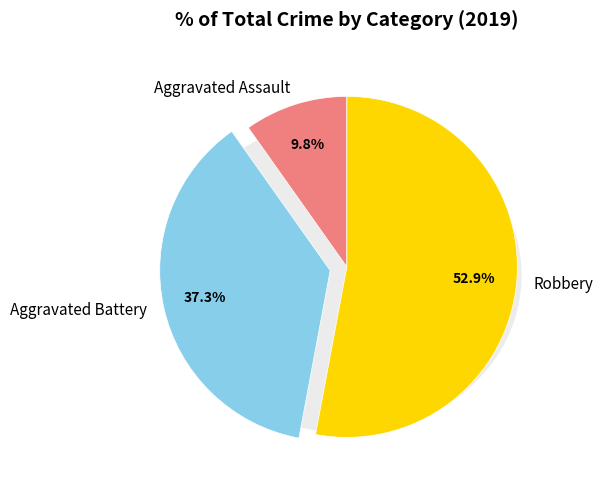

What is the ratio of the value at Robbery to the value at Aggravated Battery?

1.4